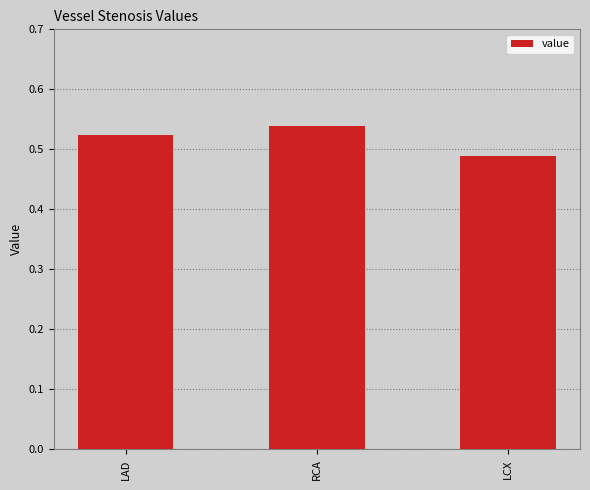

The value at LAD is 0.7. True or false?

False